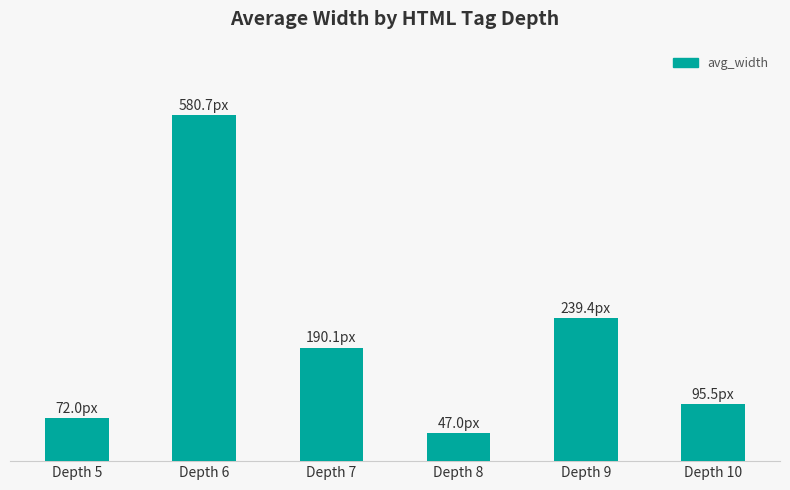

What is the value of the 4th bar from the left?

47.0